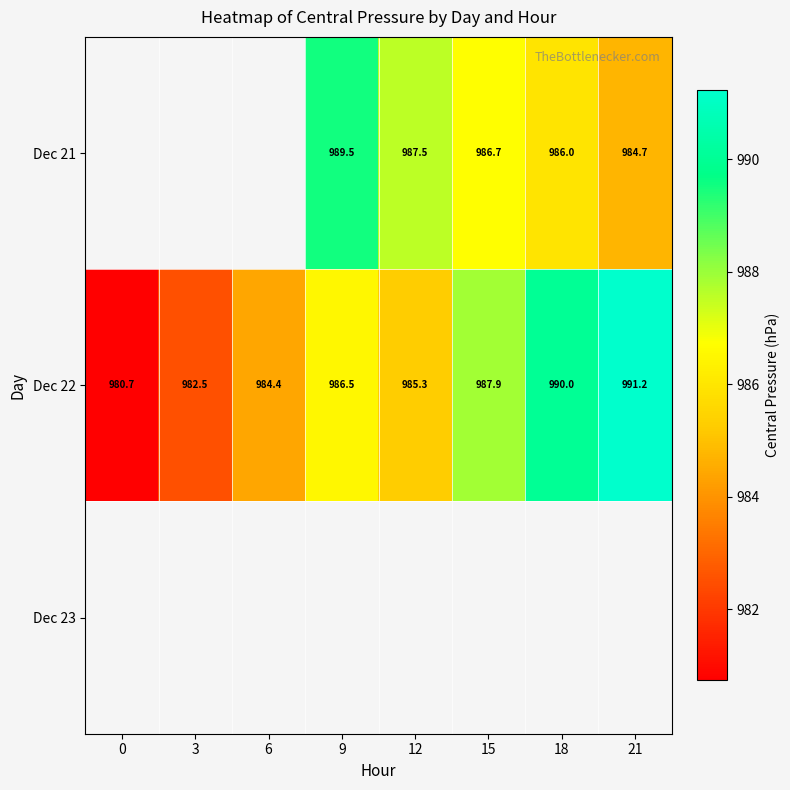

Which has a higher value, 18 or 9?

9